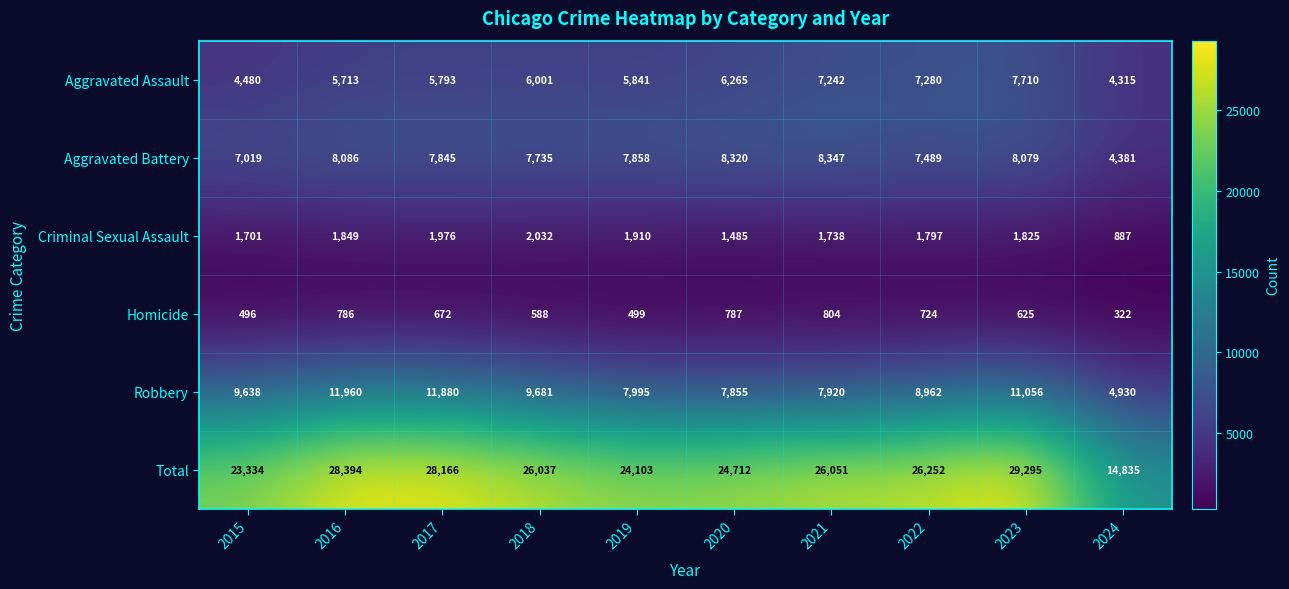

What is the maximum value shown in the chart?

29295